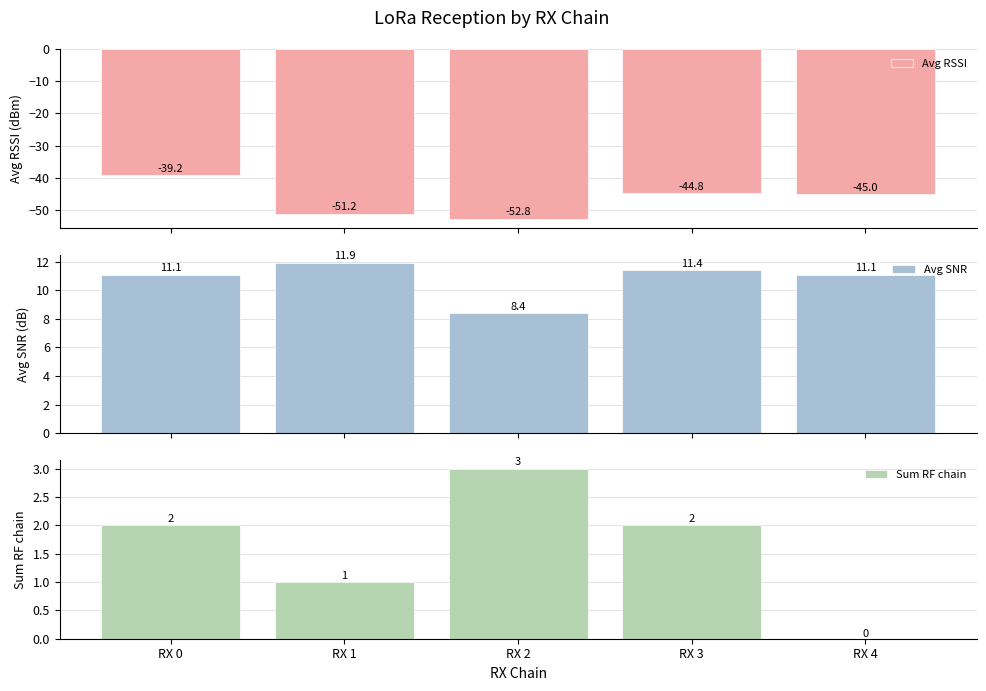

True or false: Avg SNR has a value of 11.4 at RX 3.

True